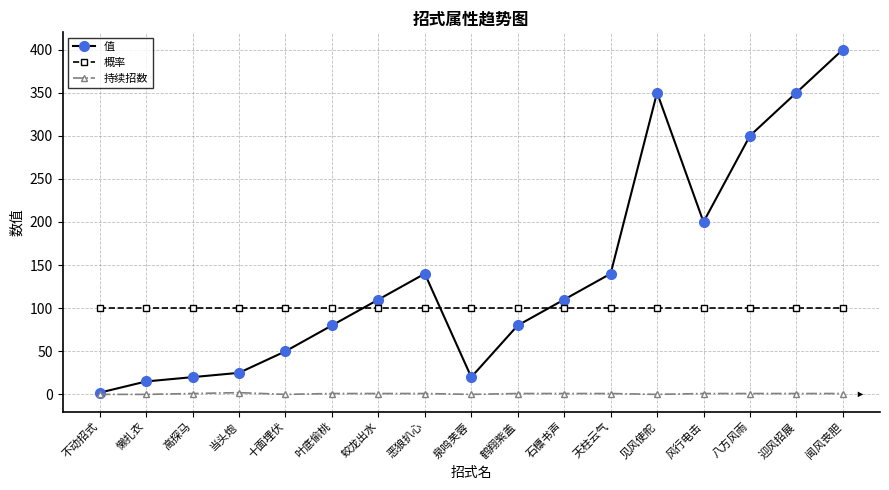

What is the value of the 概率 point at the 4th from the left?

100